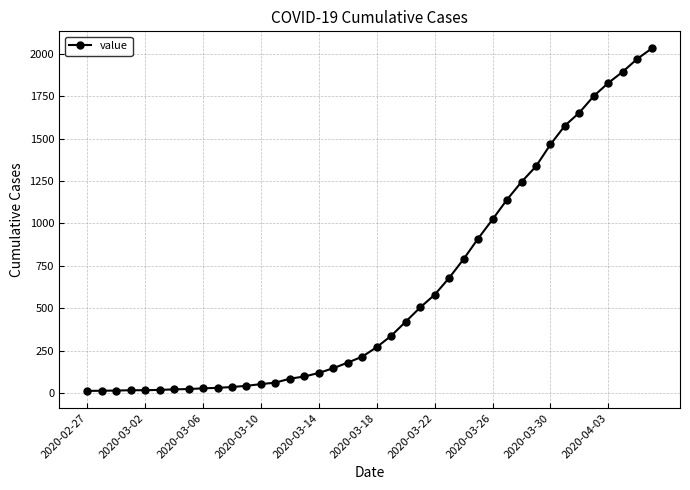

What is the maximum value shown in the chart?

2032